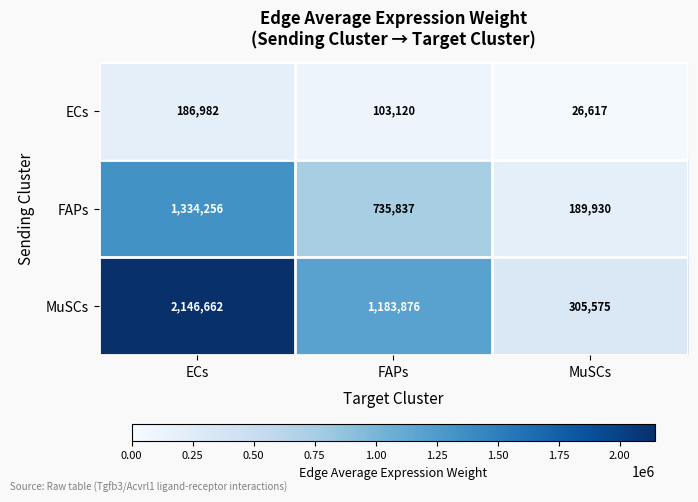

The MuSCs series shows 1753551 at FAPs. True or false?

False